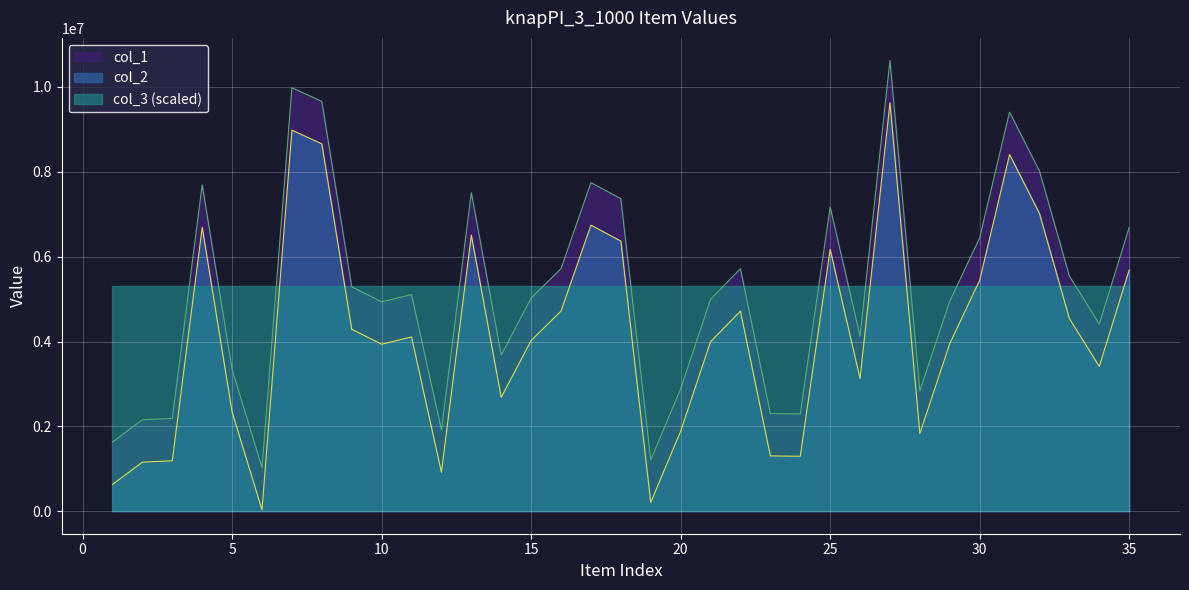

What is the value of the col_1 point at the 33rd from the left?

5542676